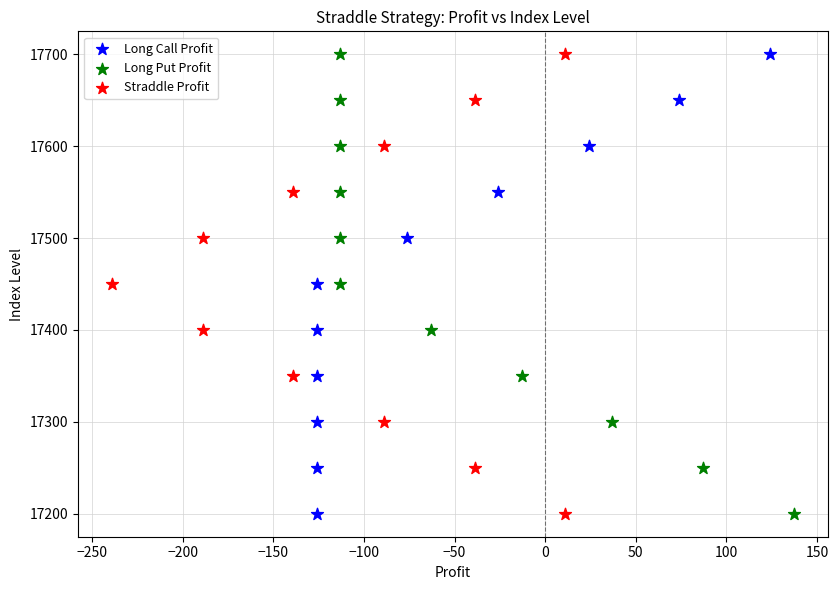

What are all the series names shown in the legend?

Long Call Profit, Long Put Profit, Straddle Profit